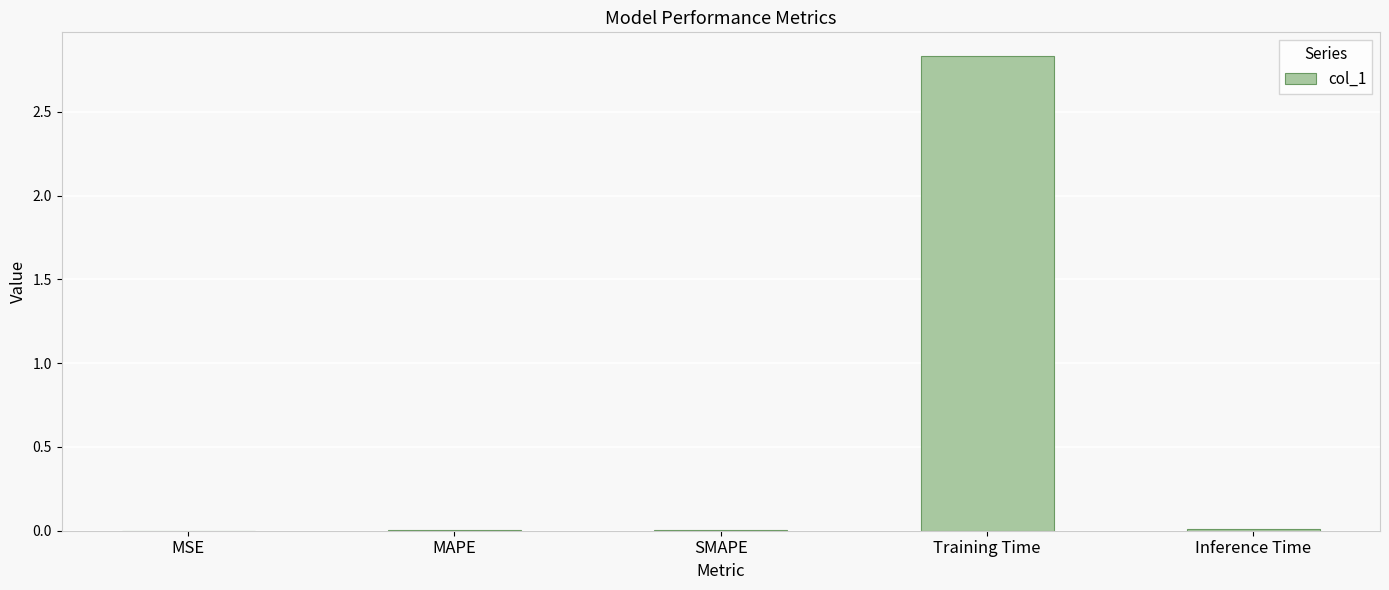

True or false: the data shows 0.0 at MSE.

True